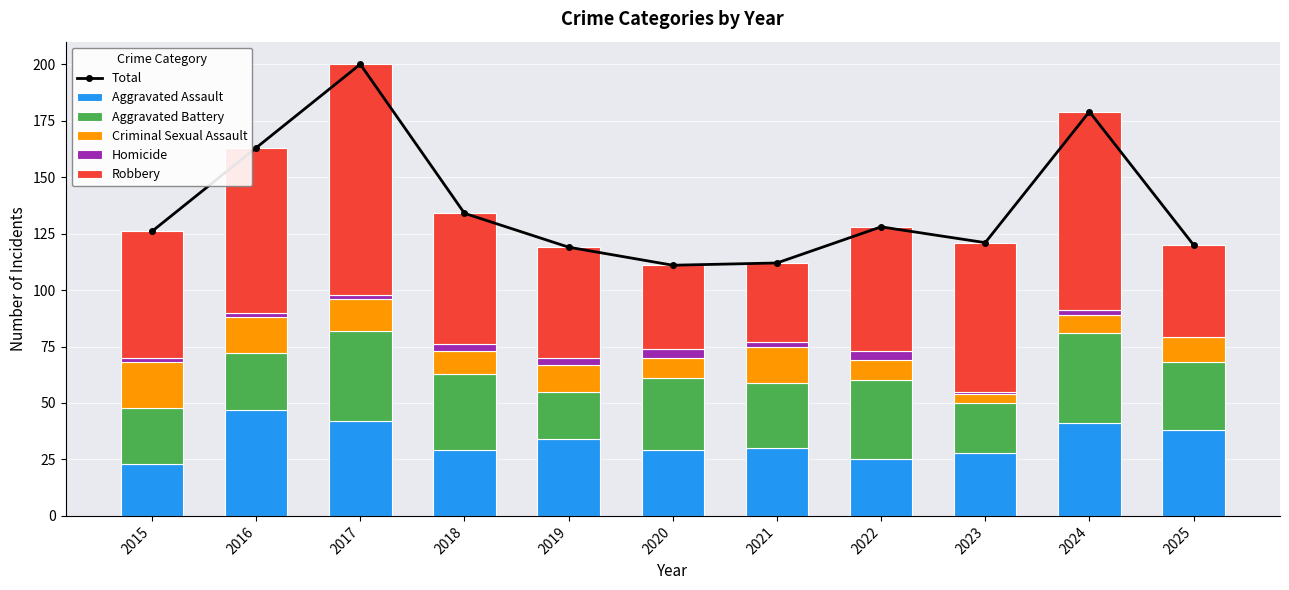

How many values in the Criminal Sexual Assault series are below 11?

5